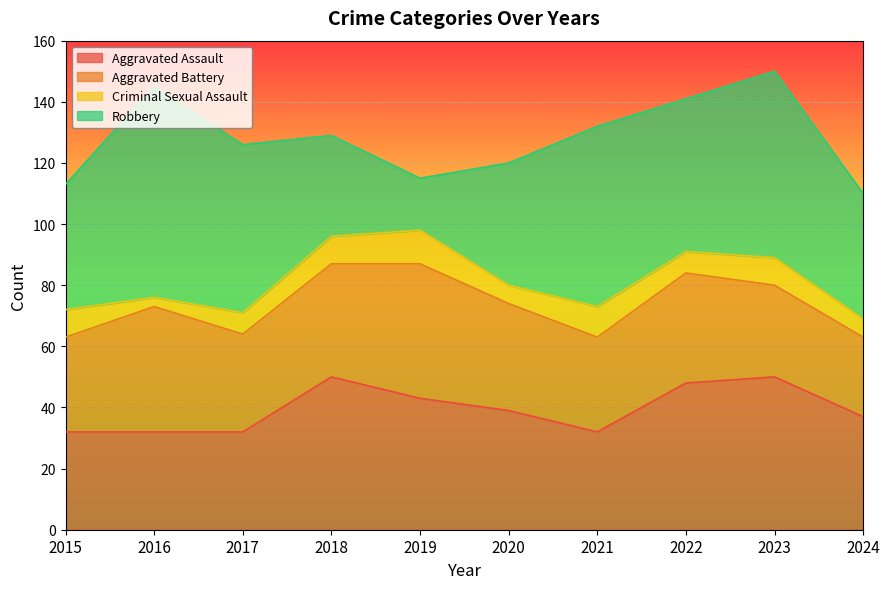

What is the difference between the maximum and minimum values in the Robbery series?

52